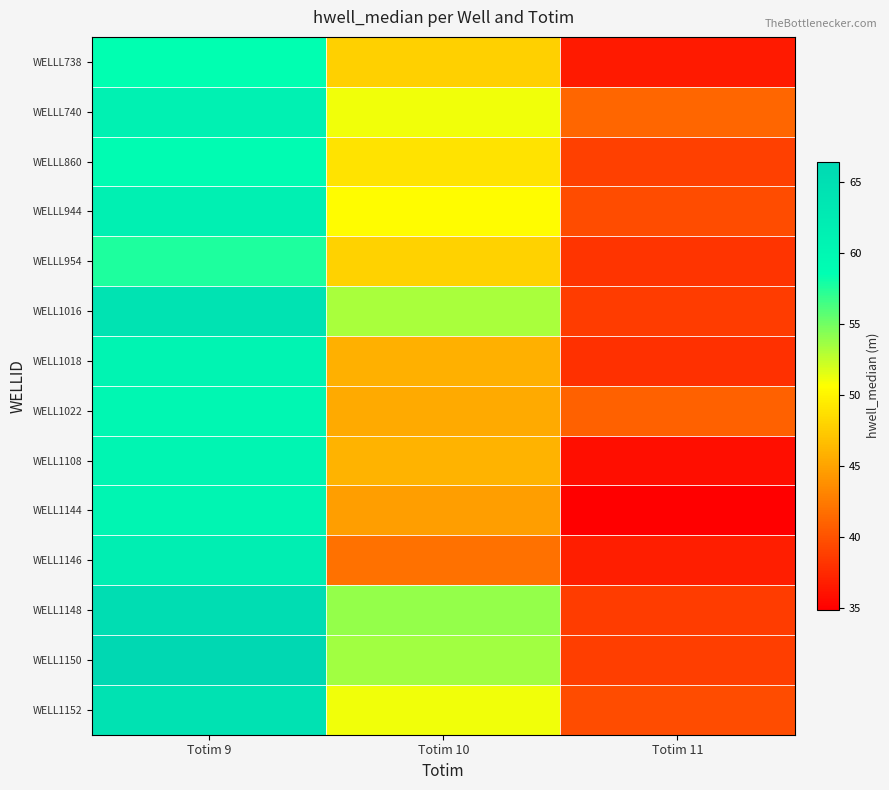

Reading left to right, list all the values displayed in this chart.

WELLL738: Totim 9=58.5	Totim 10=47.8	Totim 11=36.5
WELLL740: Totim 9=61.3	Totim 10=51.1	Totim 11=41.2
WELLL860: Totim 9=58.9	Totim 10=48.9	Totim 11=38.9
WELLL944: Totim 9=61.4	Totim 10=50.5	Totim 11=39.6
WELLL954: Totim 9=57.6	Totim 10=47.9	Totim 11=38.1
WELL1016: Totim 9=64.2	Totim 10=53.3	Totim 11=38.5
WELL1018: Totim 9=60.7	Totim 10=45.8	Totim 11=37.9
WELL1022: Totim 9=59.9	Totim 10=45.4	Totim 11=40.9
WELL1108: Totim 9=60.4	Totim 10=46.0	Totim 11=35.7
WELL1144: Totim 9=60.5	Totim 10=44.7	Totim 11=34.8
WELL1146: Totim 9=61.9	Totim 10=41.9	Totim 11=36.7
WELL1148: Totim 9=65.4	Totim 10=53.9	Totim 11=38.6
WELL1150: Totim 9=66.4	Totim 10=53.5	Totim 11=38.7
WELL1152: Totim 9=64.3	Totim 10=51.1	Totim 11=39.6